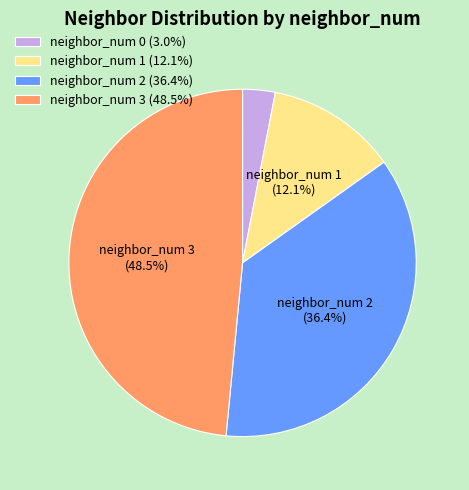

True or false: neighbor_num 1 accounts for 12% of the total.

True